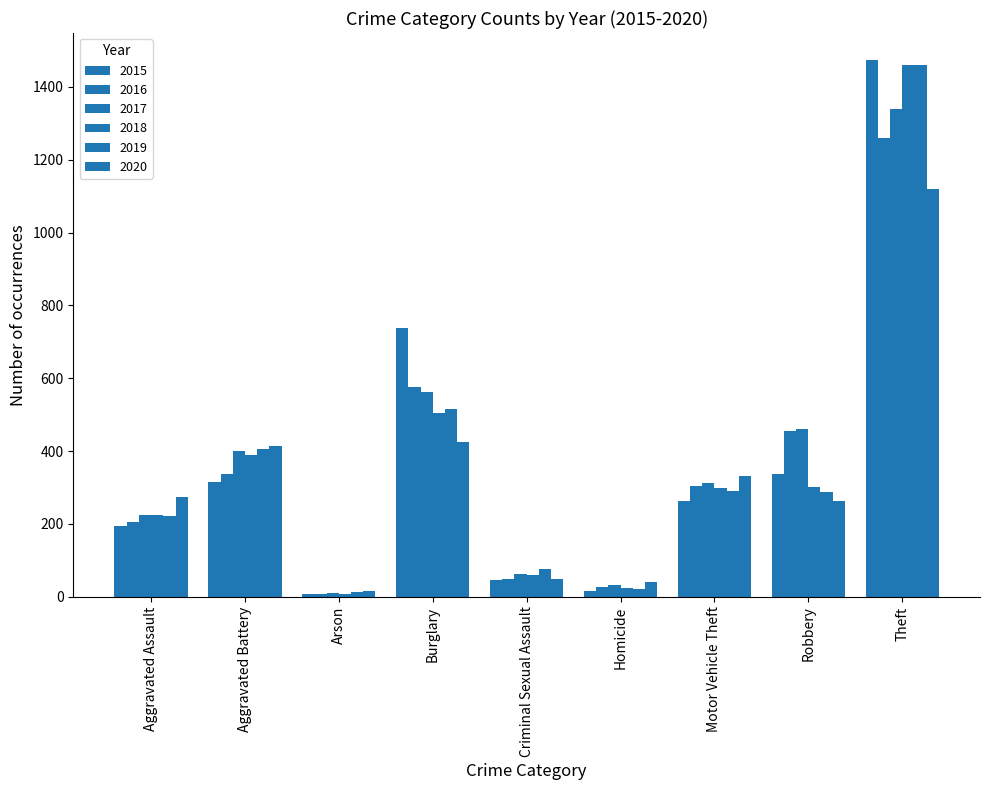

Are the bars grouped side by side (vs. stacked)?

Yes